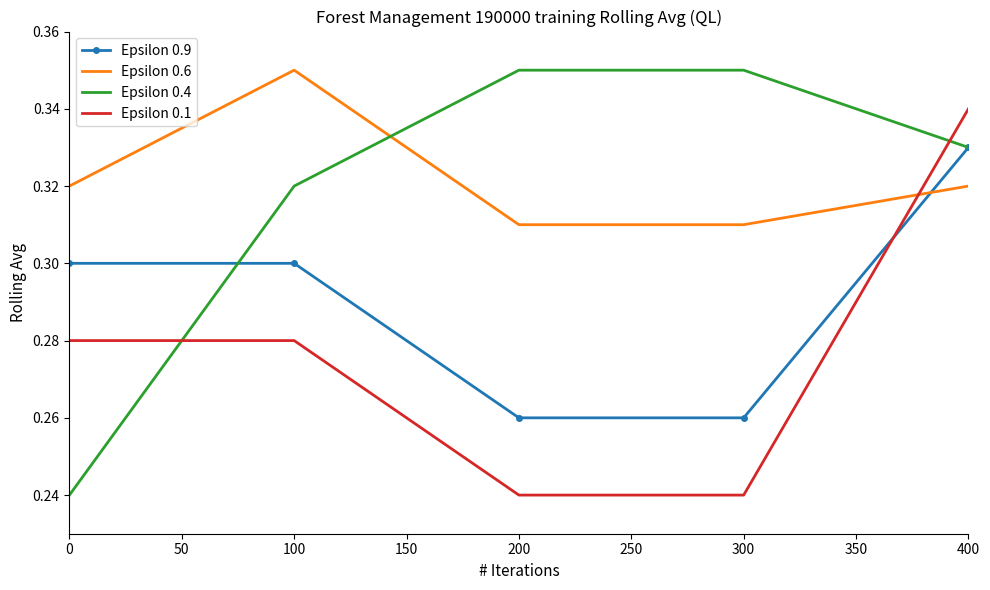

Which series changed the most between 0 and 100?

Epsilon 0.4